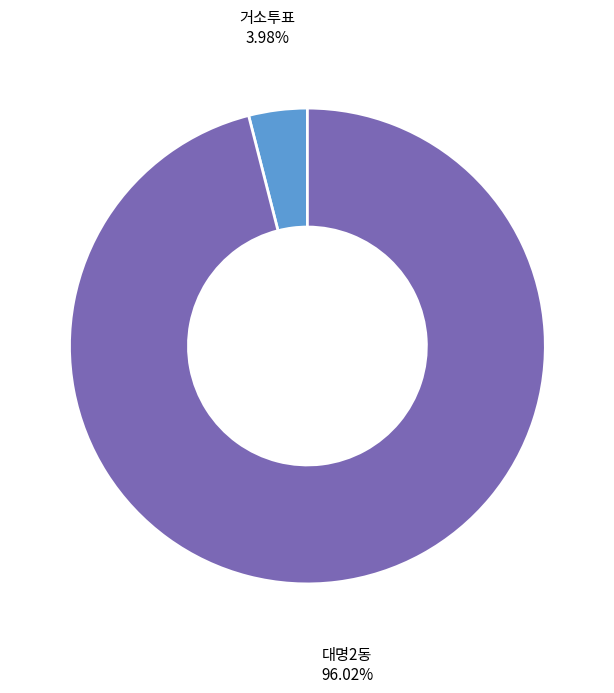

Does 대명2동 account for over 50% of the chart?

Yes